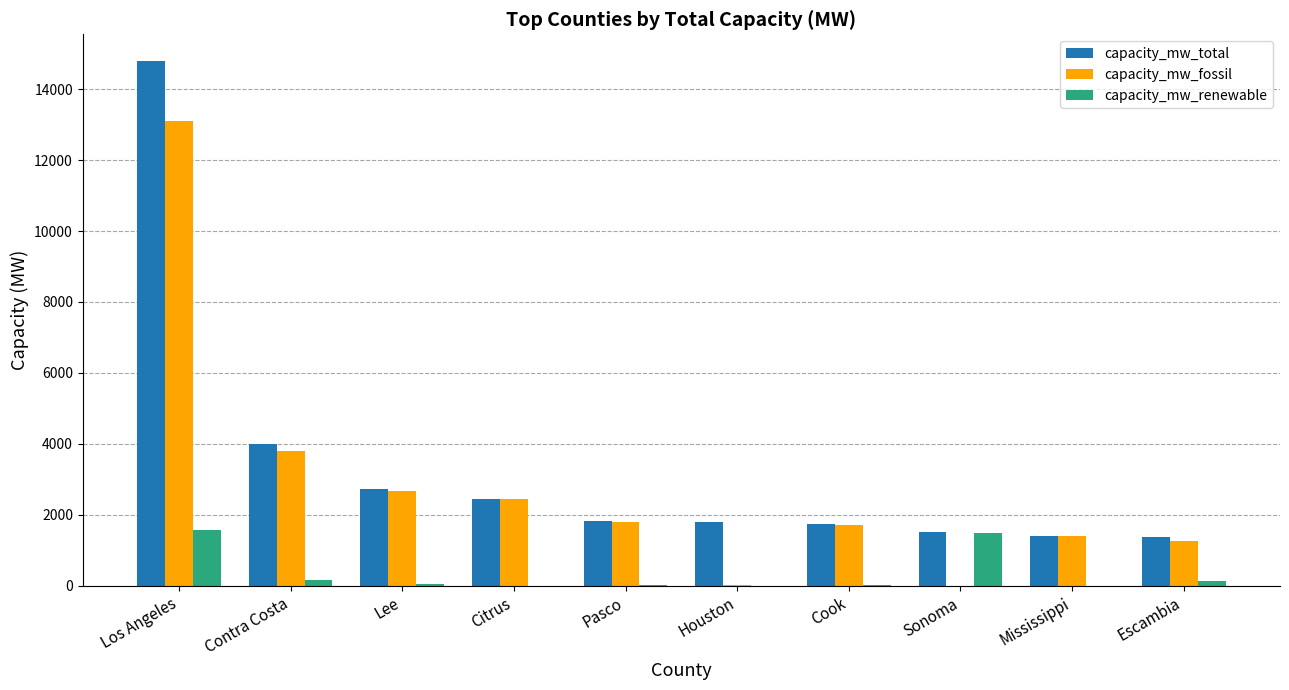

Is the value of capacity_mw_total at Mississippi greater than the value of capacity_mw_fossil at Contra Costa?

No